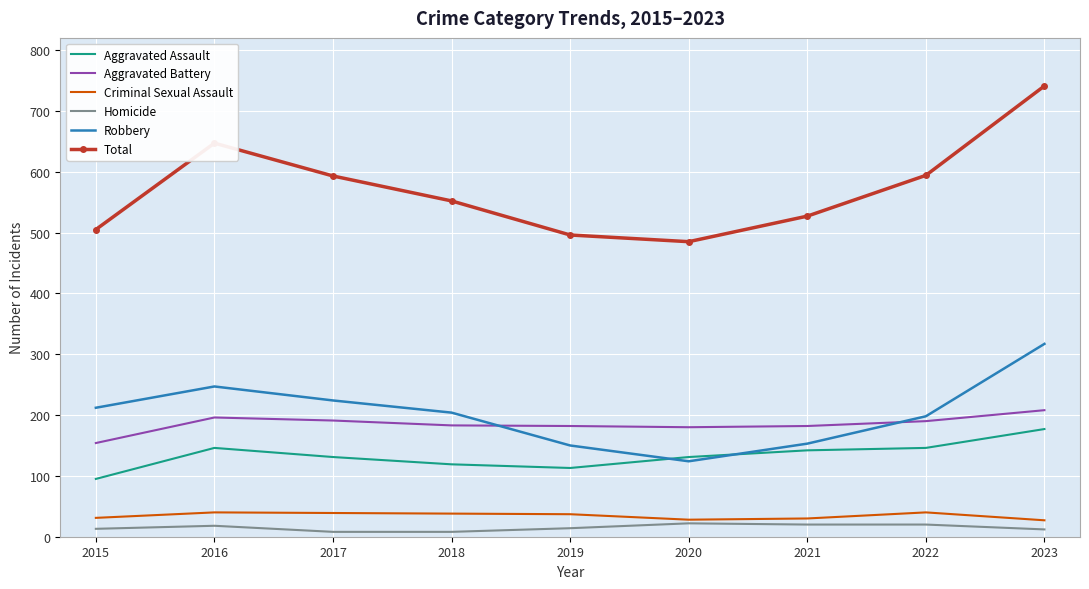

True or false: Aggravated Battery has a value of 110 at 2023.

False